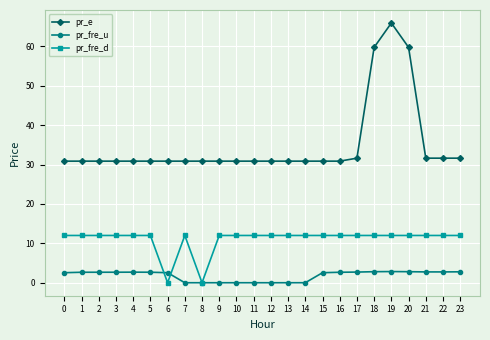

Rank the series at 14 from lowest to highest value.

pr_fre_u, pr_fre_d, pr_e